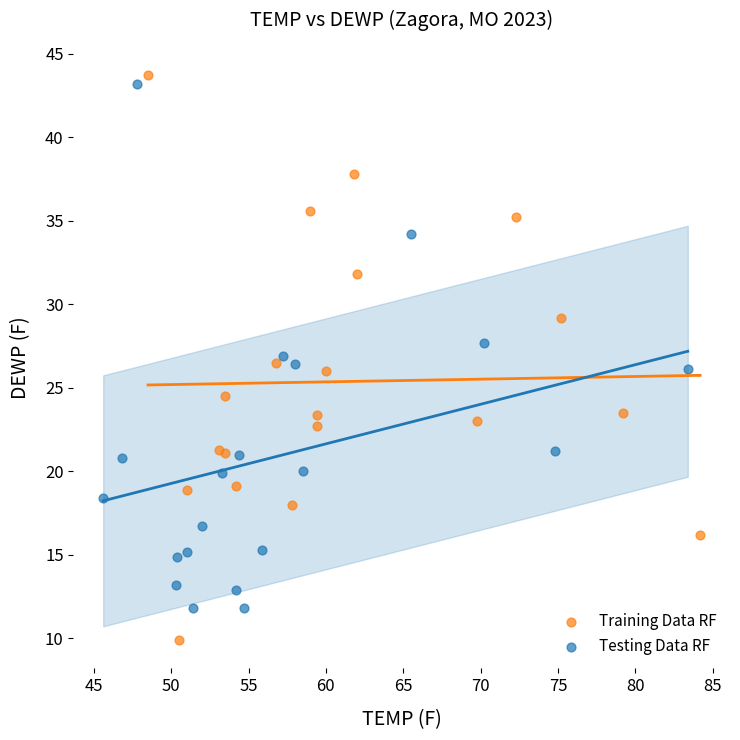

Which series has the widest spread of Y values?

Training Data RF